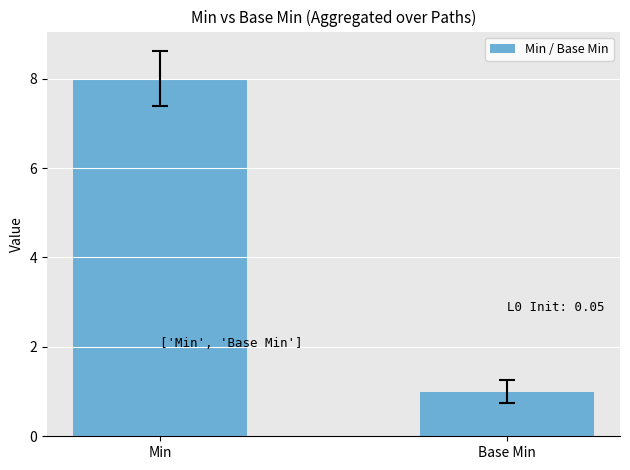

At which category does the chart reach its peak across all series?

Min